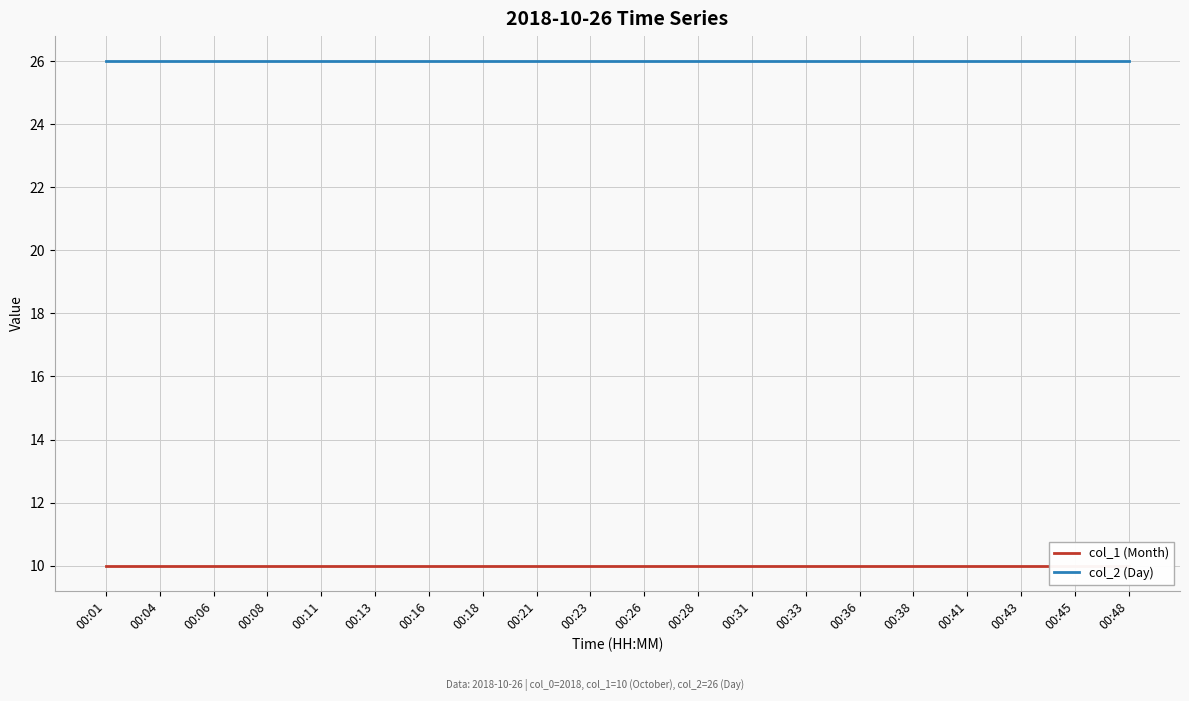

Rank the series by their maximum value, from lowest to highest.

col_1 (Month), col_2 (Day)